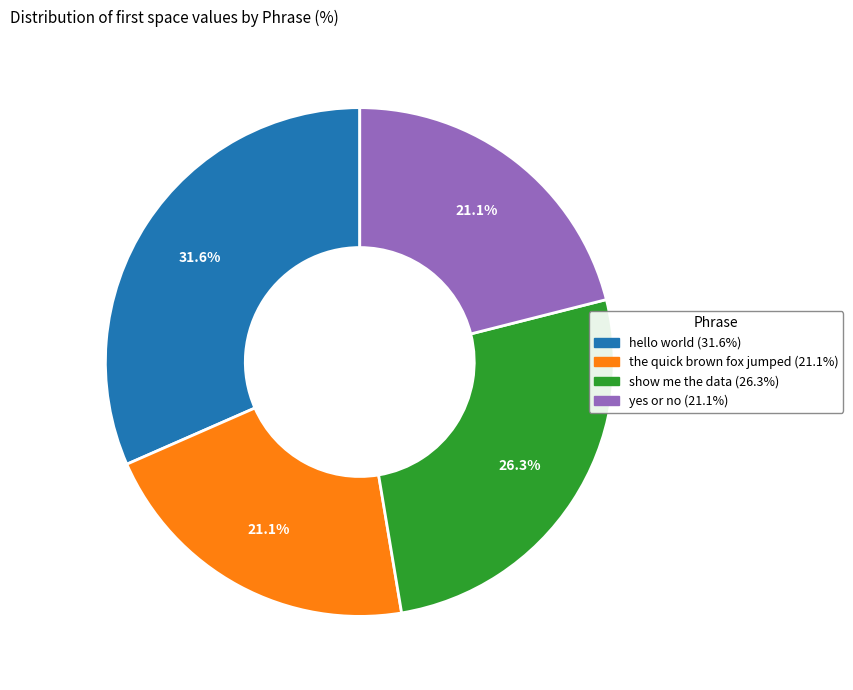

Which slice is the largest?

hello world